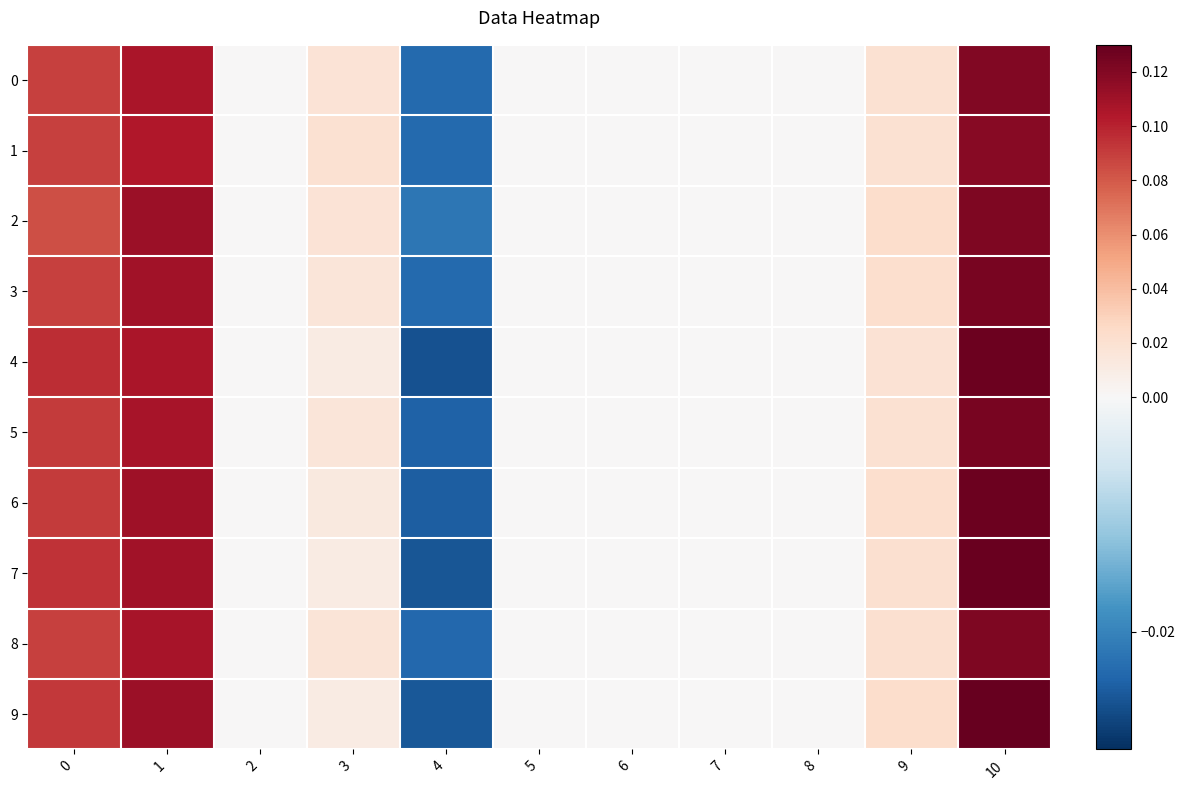

At how many categories does at least one series exceed 0?

5